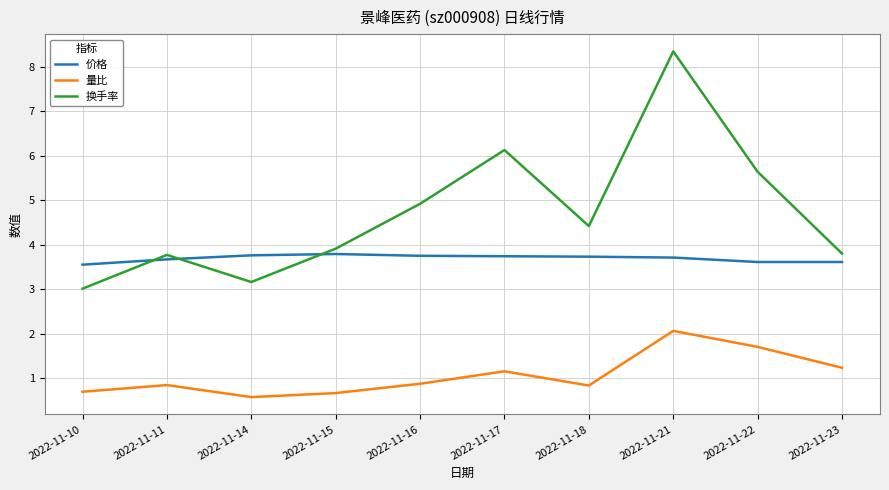

Where is 换手率 nearest to the value 5?

2022-11-16